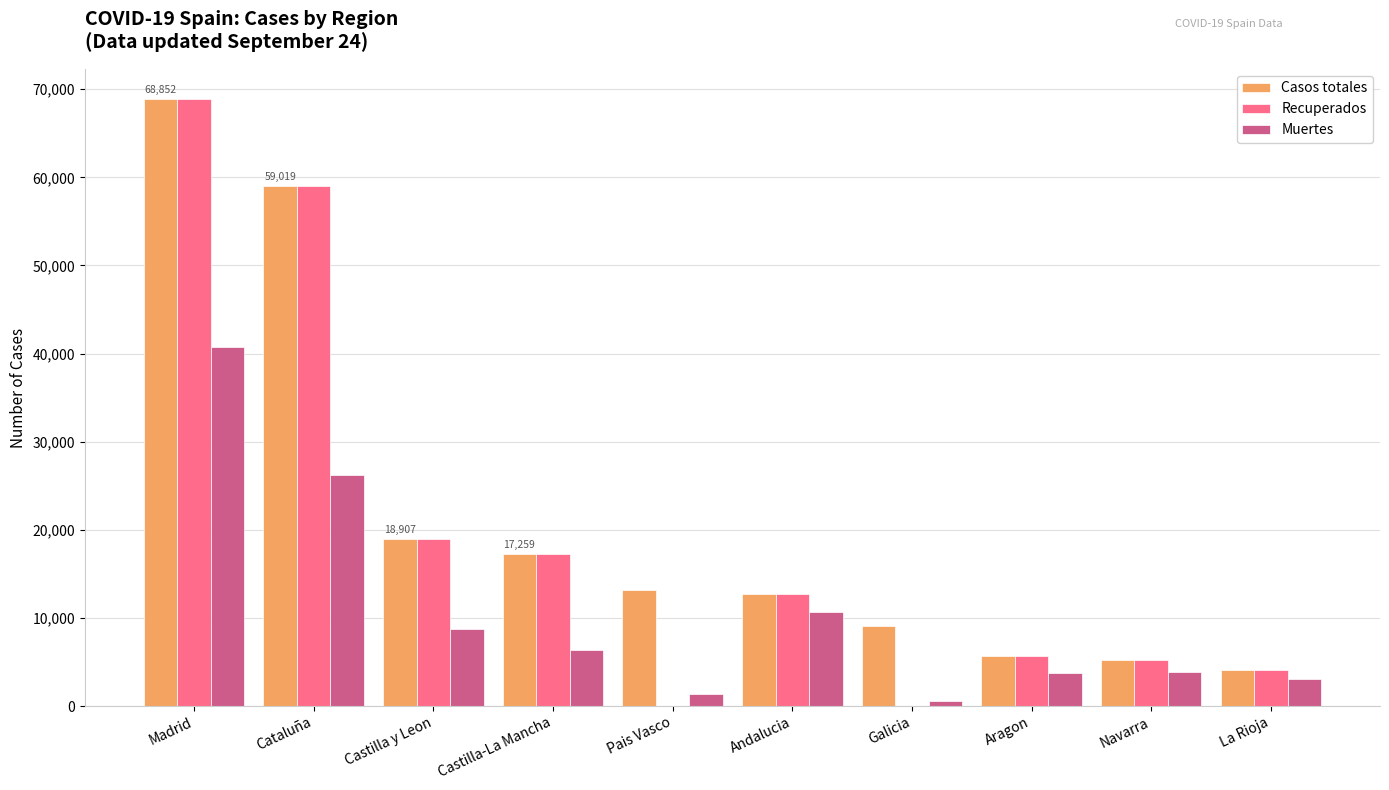

How many data points does each series have?

10